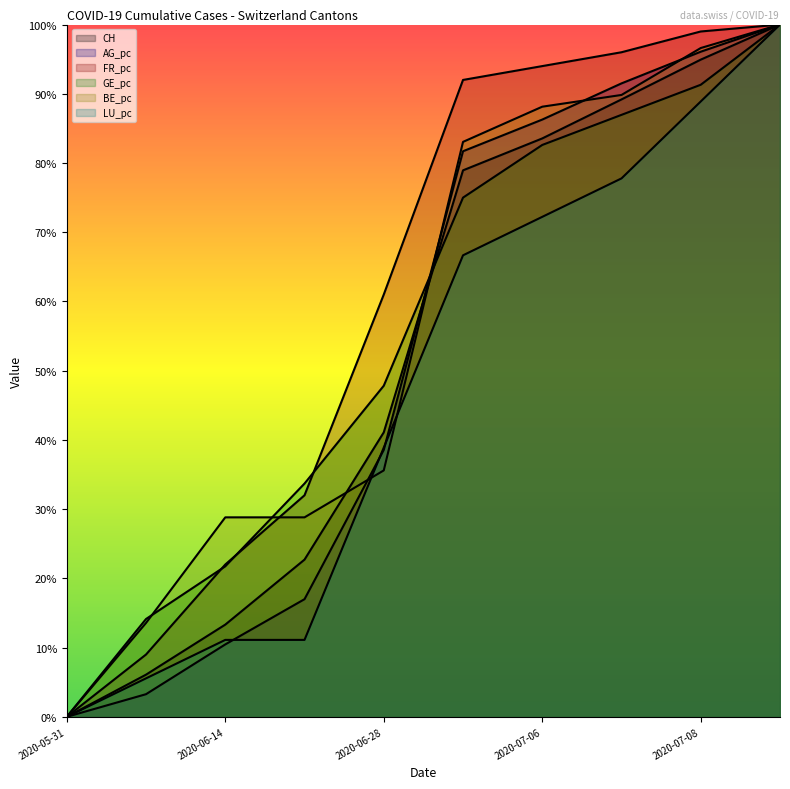

Rank the series by their maximum value, from lowest to highest.

CH, AG_pc, FR_pc, GE_pc, BE_pc, LU_pc